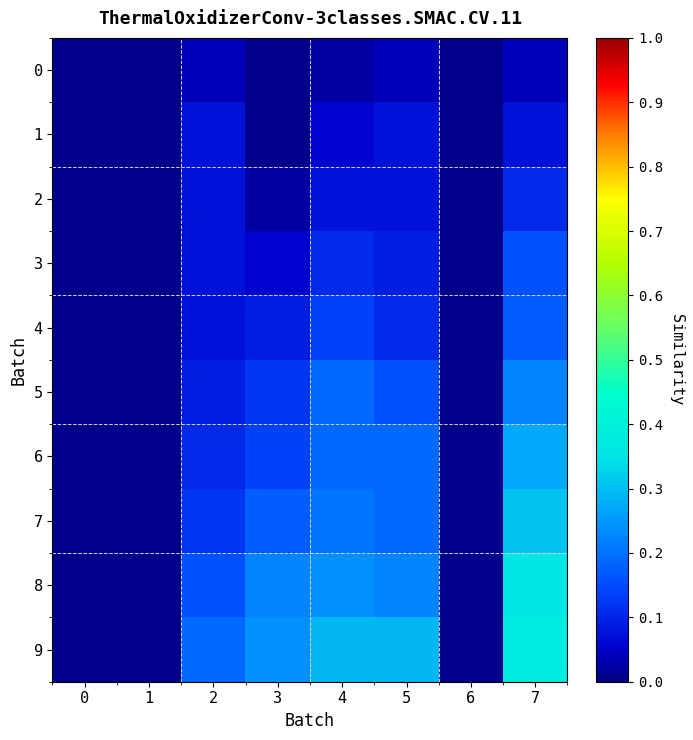

Which series has the widest spread of values?

9